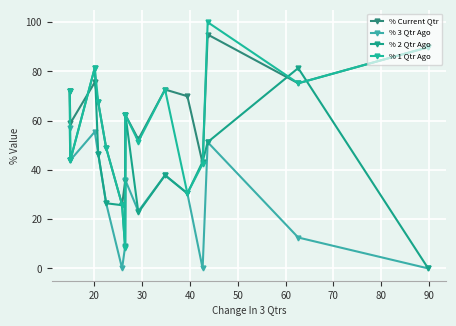

How many values in the % 3 Qtr Ago series exceed 30?

8